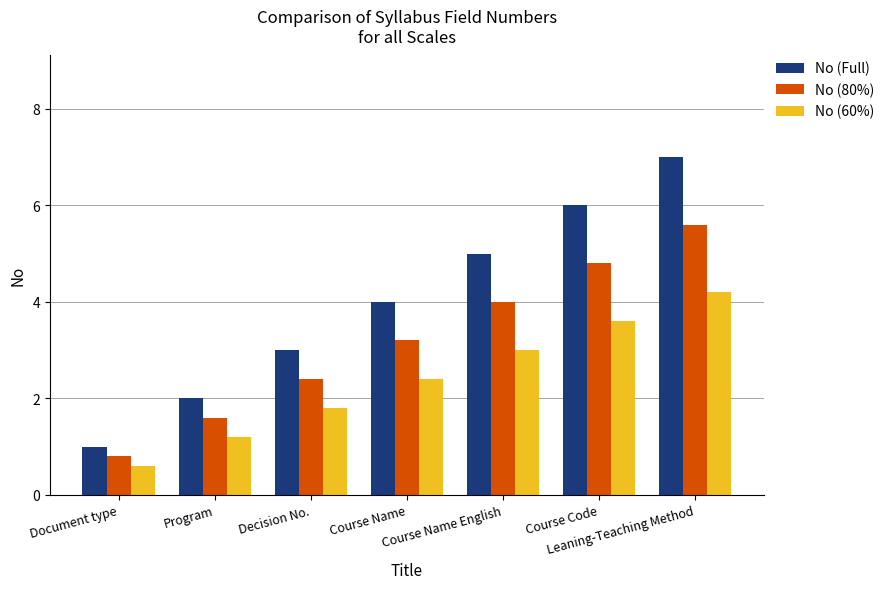

At which category is the sum across all series the highest?

Leaning-Teaching Method